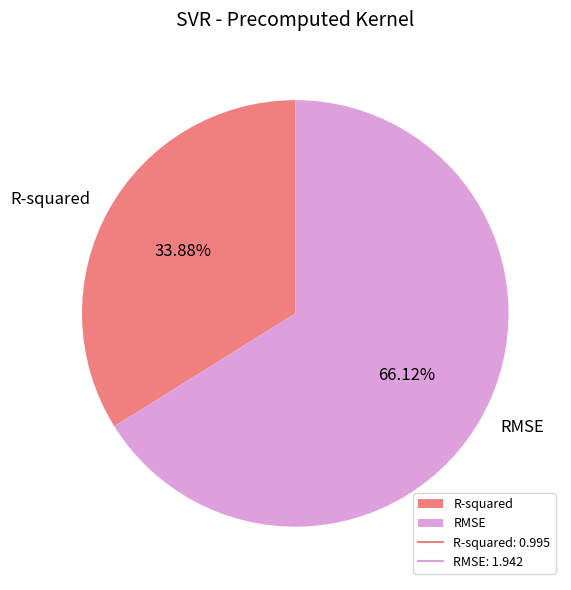

Combined, do R-squared and RMSE account for over 50%?

Yes